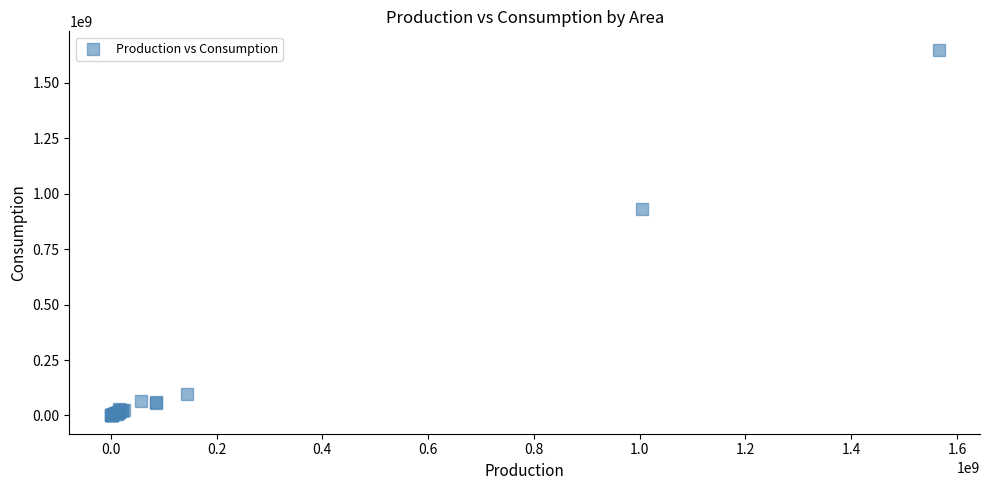

What Y value in the scatter plot is closest to 824607530?

932401894.2